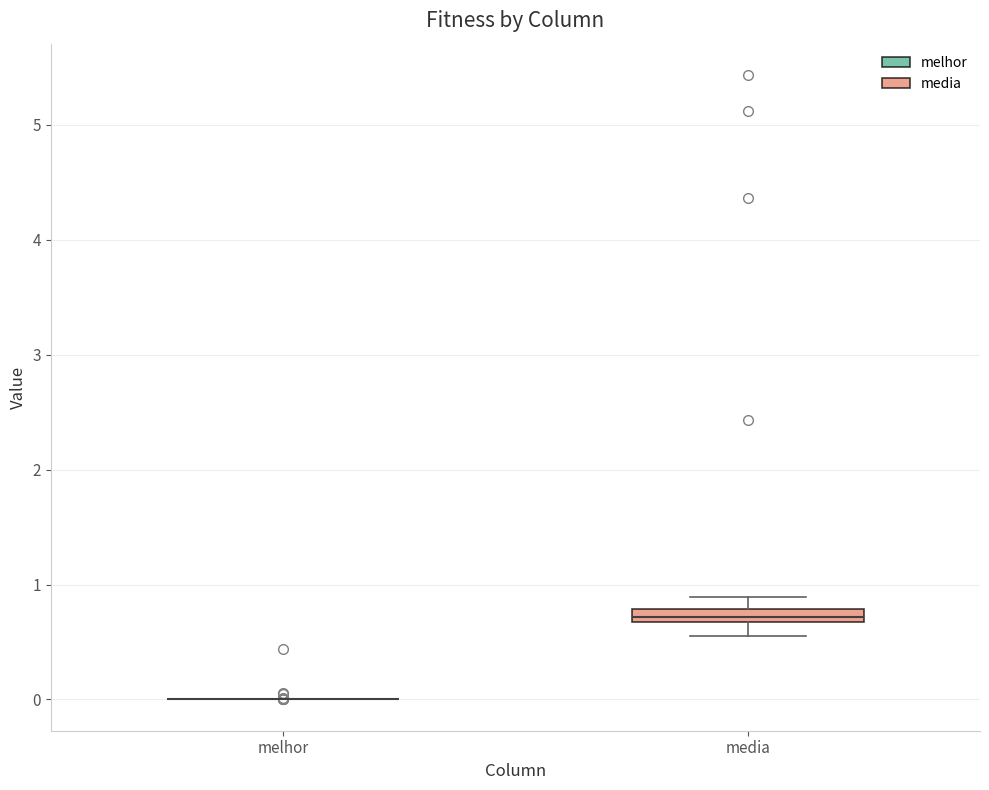

Which box is the tallest, from its lower edge to its upper edge?

media